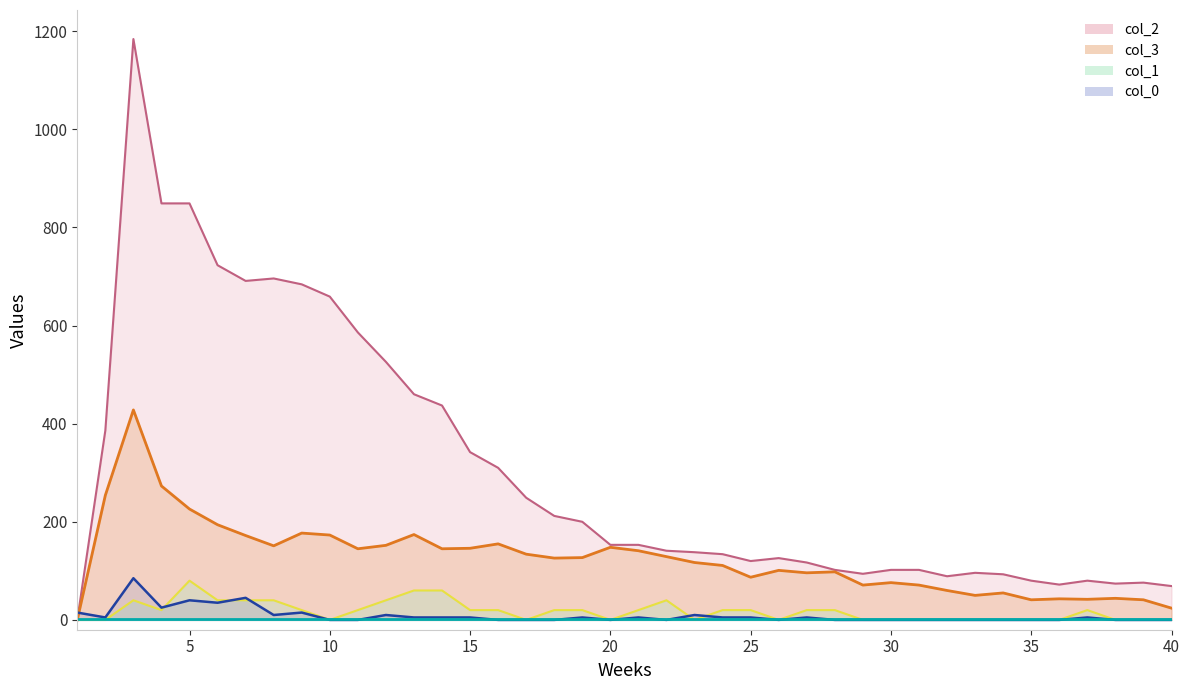

True or false: col_2 has a value of 437 at 14.

True